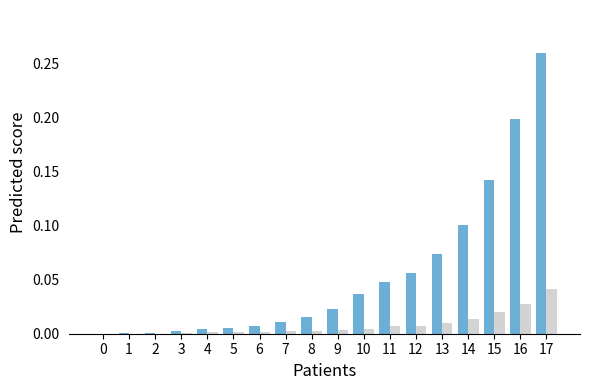

At which category is the sum across all series the highest?

17